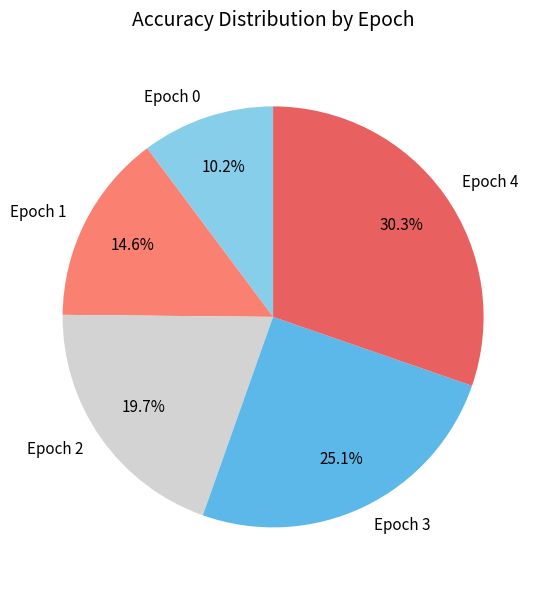

Does Epoch 3 account for over 50% of the chart?

No